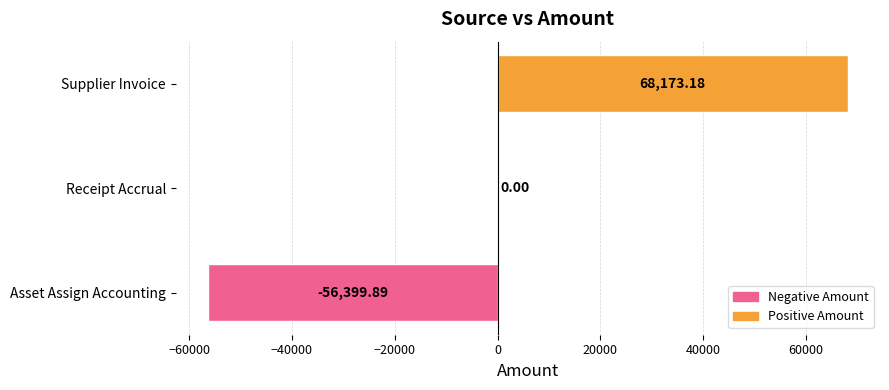

How many distinct data groups are displayed?

1